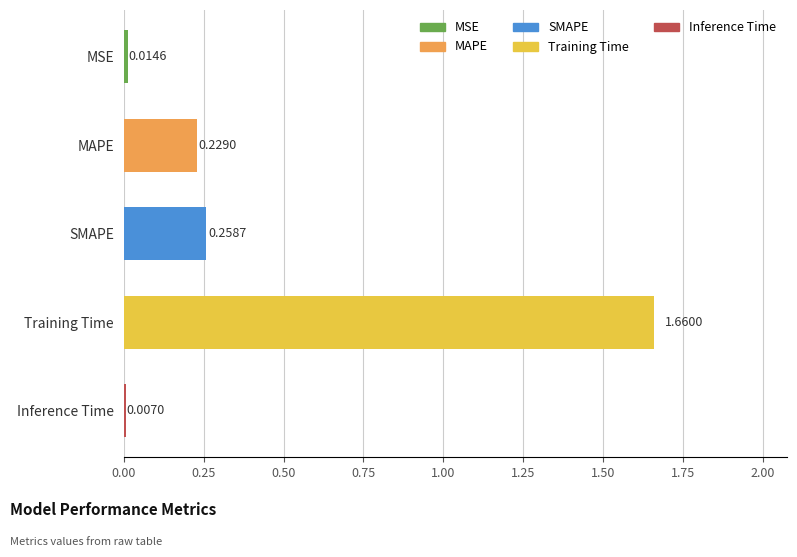

What is the label of the 3rd bar from the top?

SMAPE